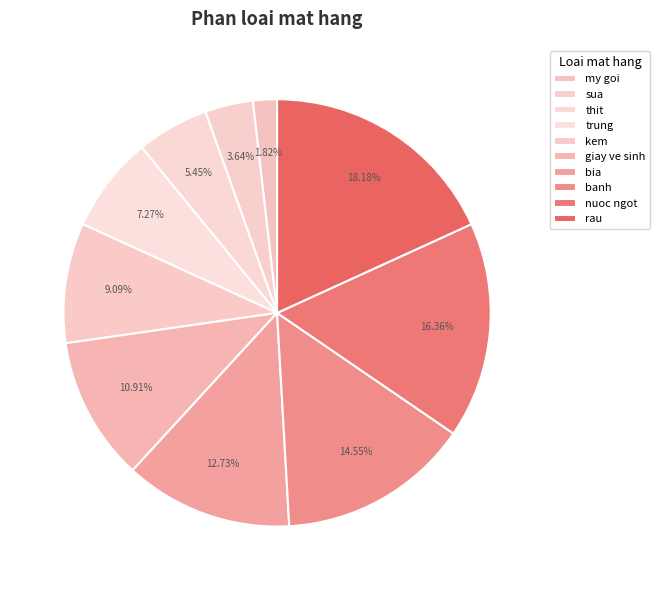

Which category has the biggest portion of the pie?

rau